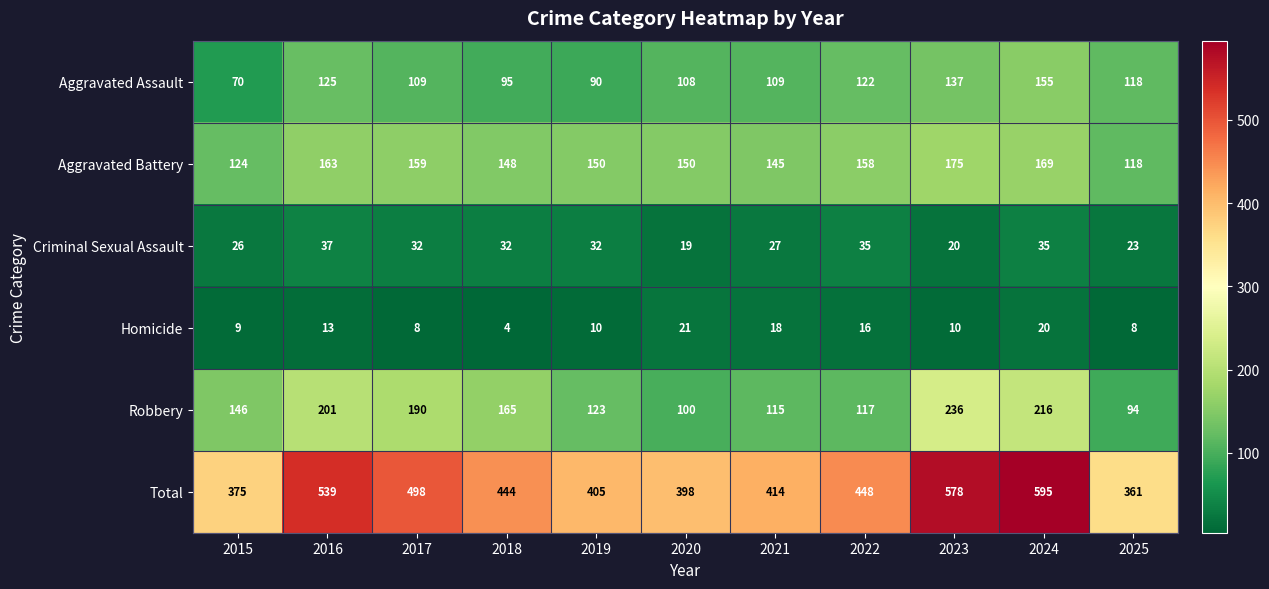

Count the Criminal Sexual Assault values in the range 23 to 35.

8